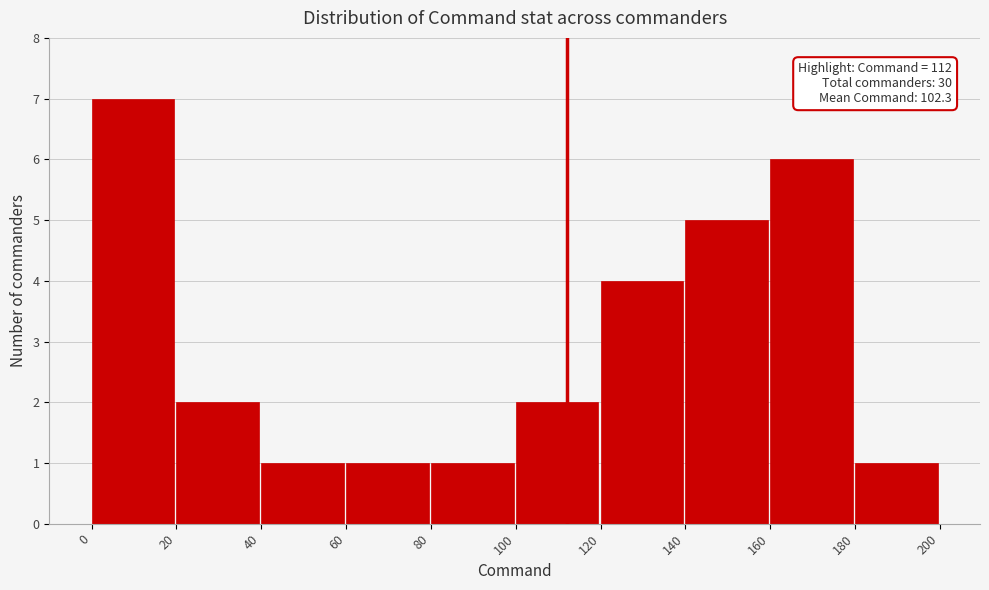

Over which range of the x-axis is the bar tallest?

0 to 20